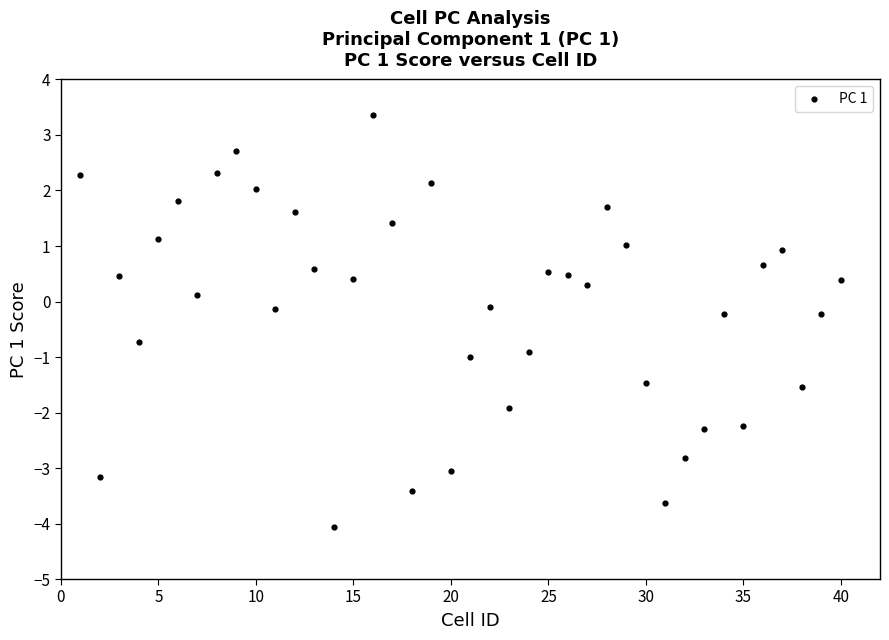

What is the range of X values (max minus min)?

39.0